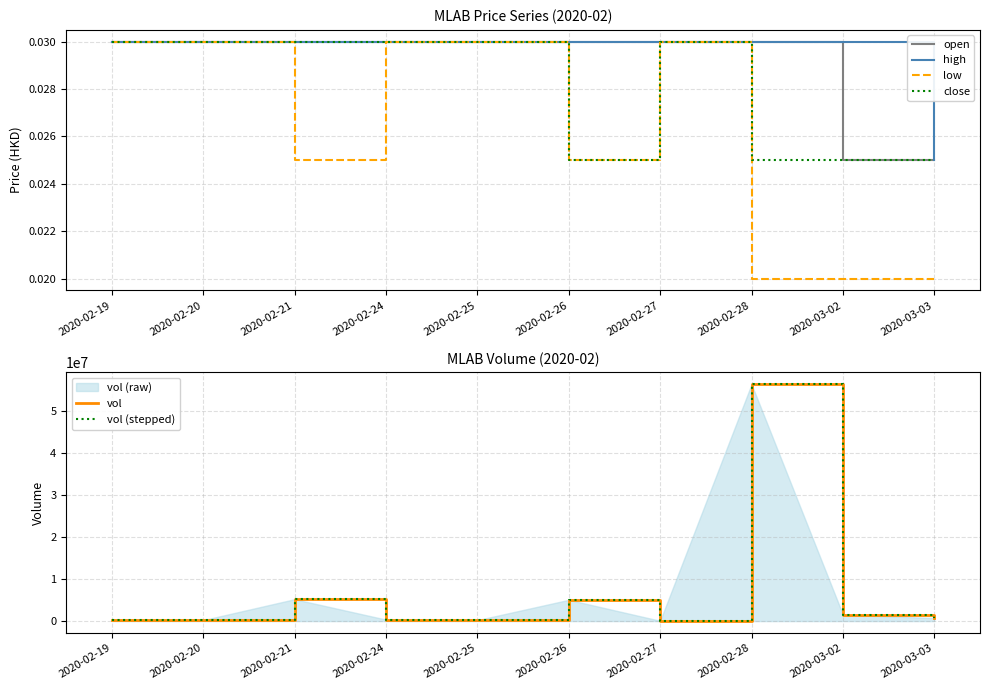

What position from the right is 2020-02-28?

3